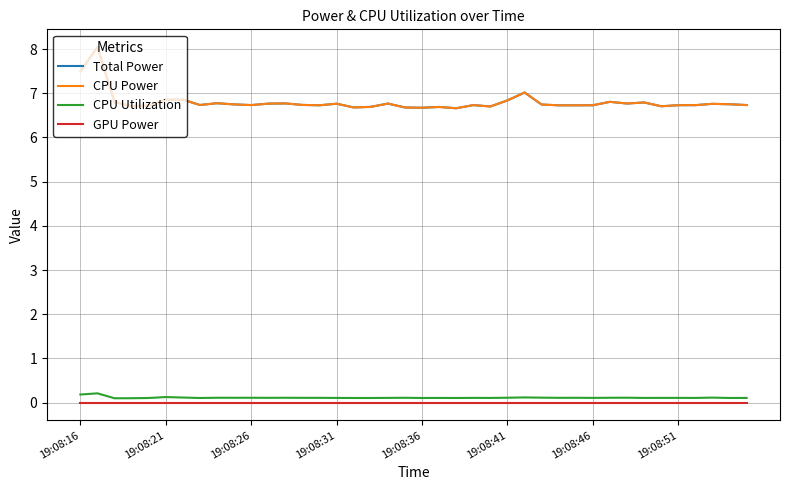

Does the chart display data point markers on the line(s)?

No